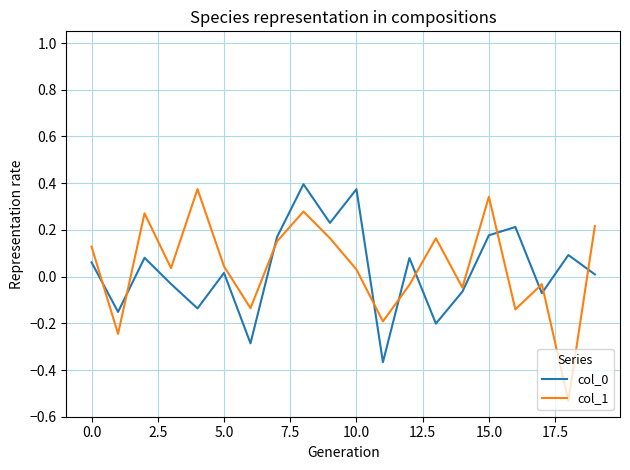

Which series ends up on top after the final intersection of col_1 and col_0?

col_1